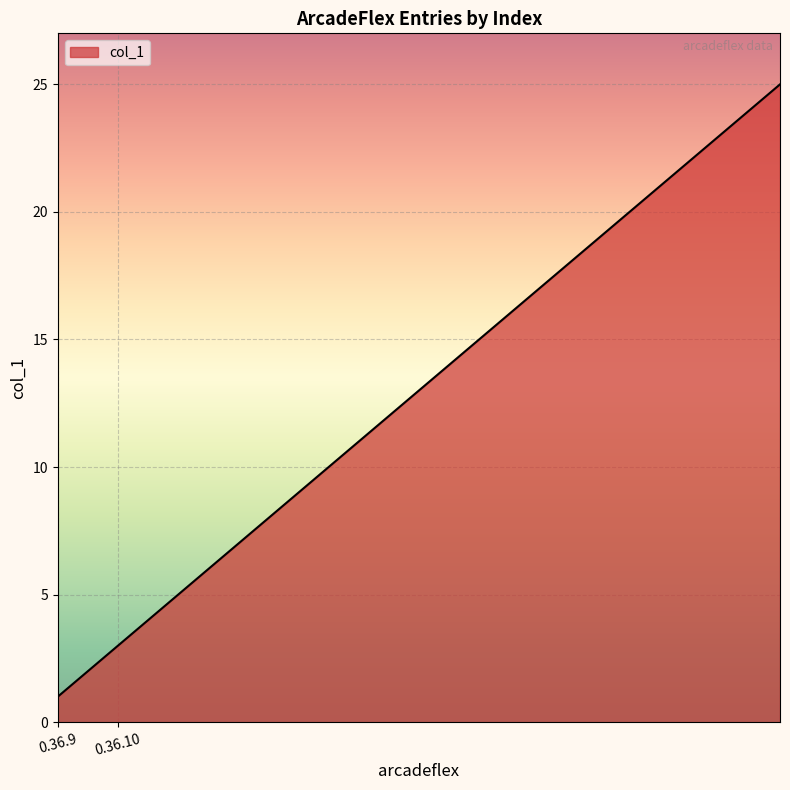

What is the difference between the maximum and minimum values?

24